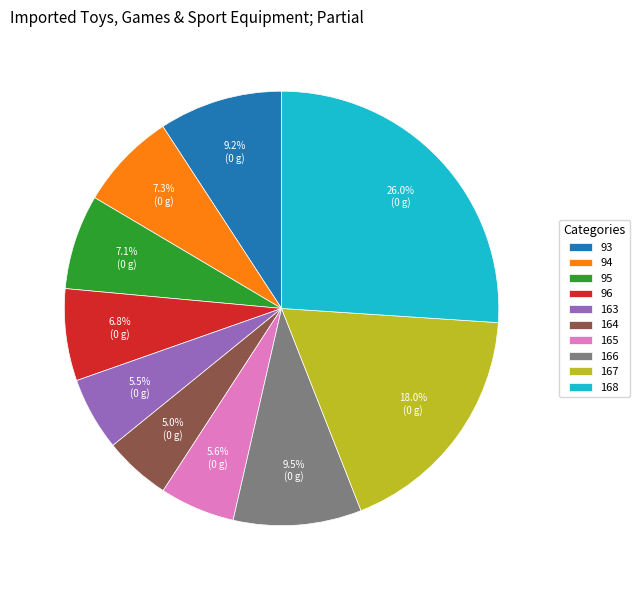

Which has a higher value, 96 or 164?

96